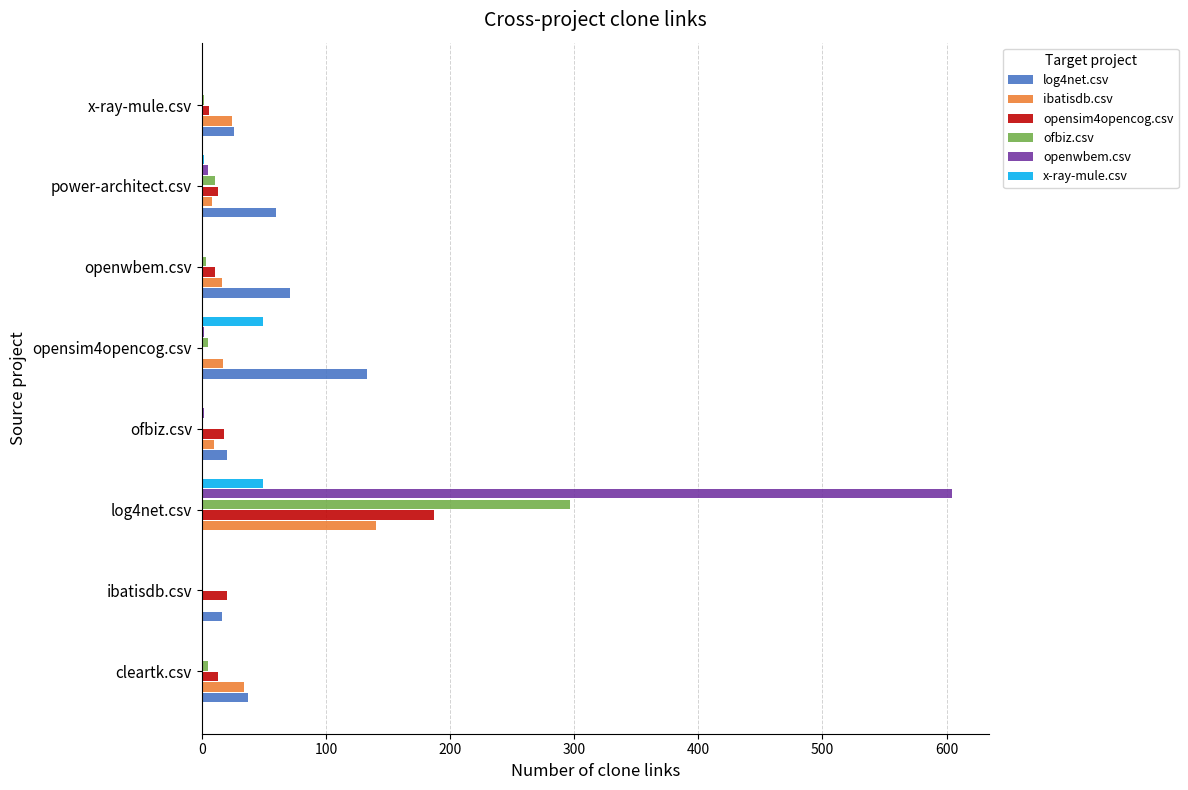

Which series has the largest total across all categories?

openwbem.csv